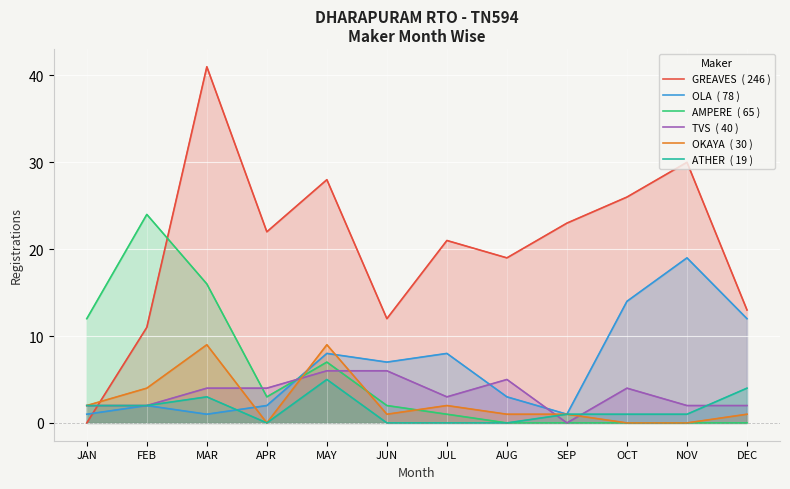

What is the maximum value for ATHER  ( 19 )?

5